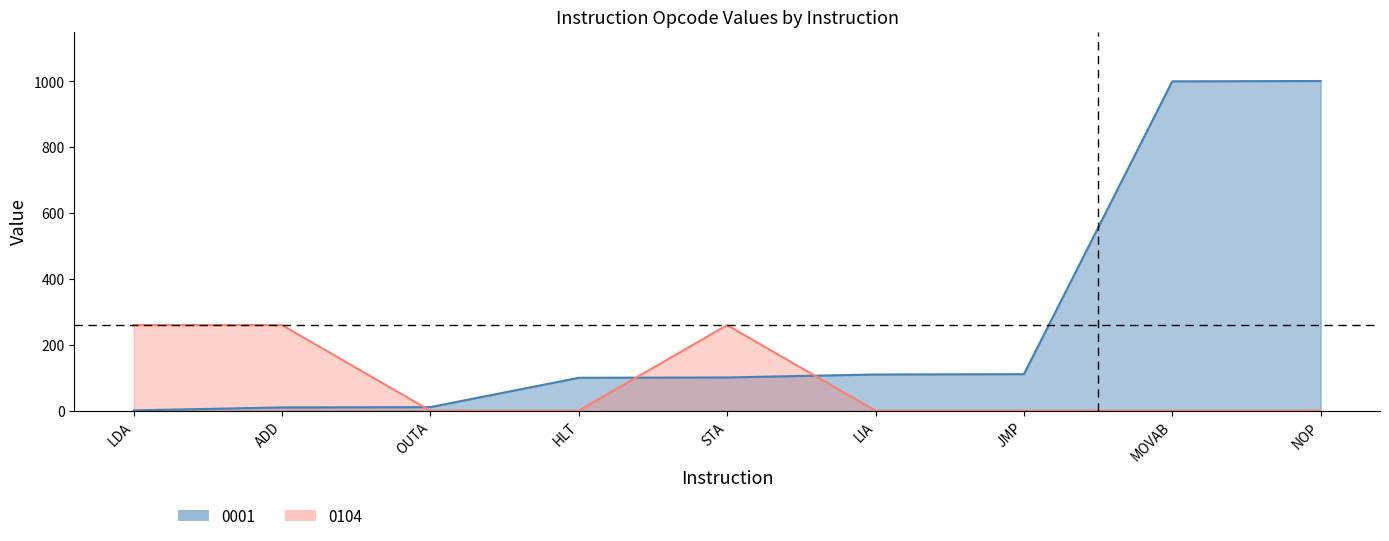

List the series in order of their overall mean, lowest first.

col_0104, col_0001